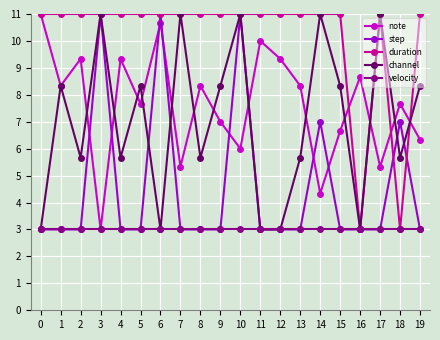

What is the sum of all step values?

92.0